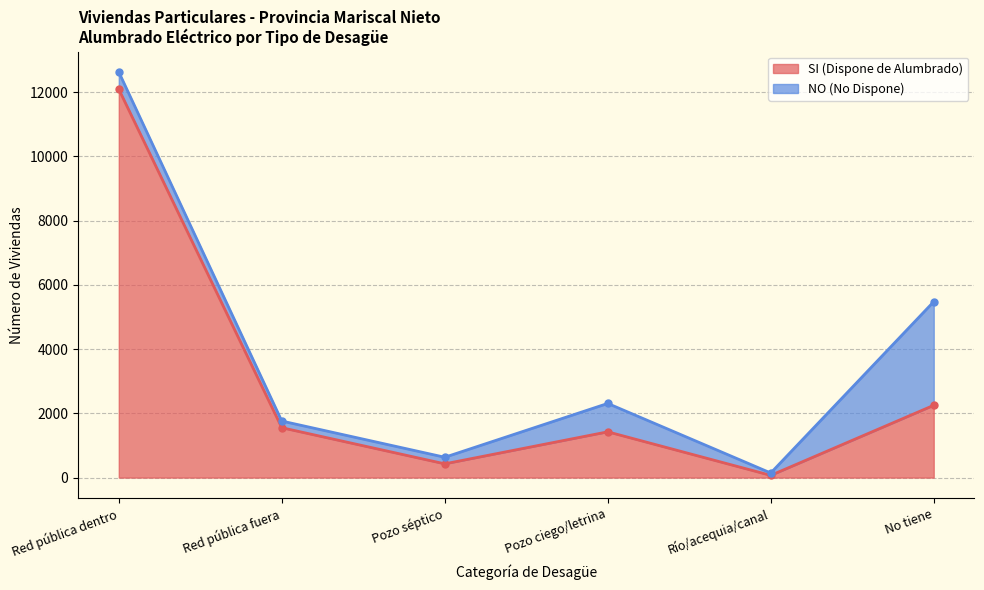

What is the change in value from Red pública fuera to Pozo séptico?

-1125